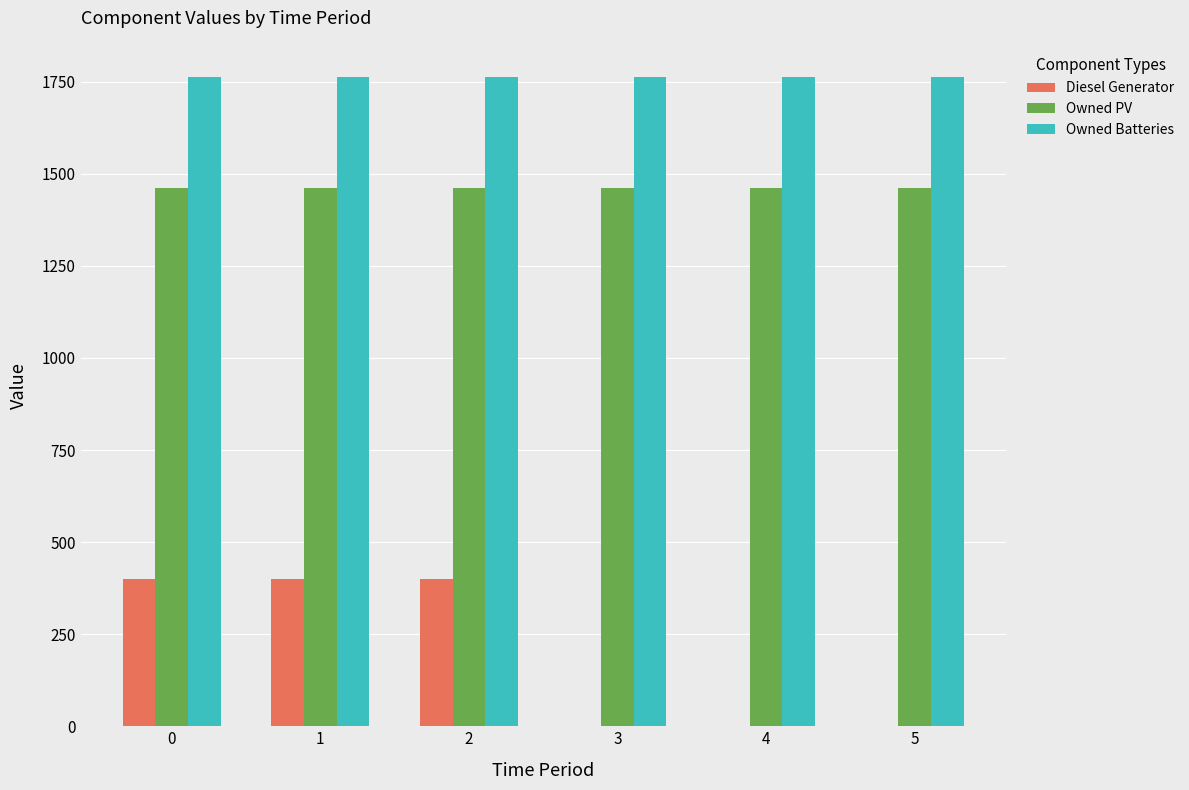

Reading left to right, extract all data points from this chart.

Diesel Generator: 400	400	400	0	0	0
Owned PV: 1461	1461	1461	1461	1461	1461
Owned Batteries: 1762	1762	1762	1762	1762	1762